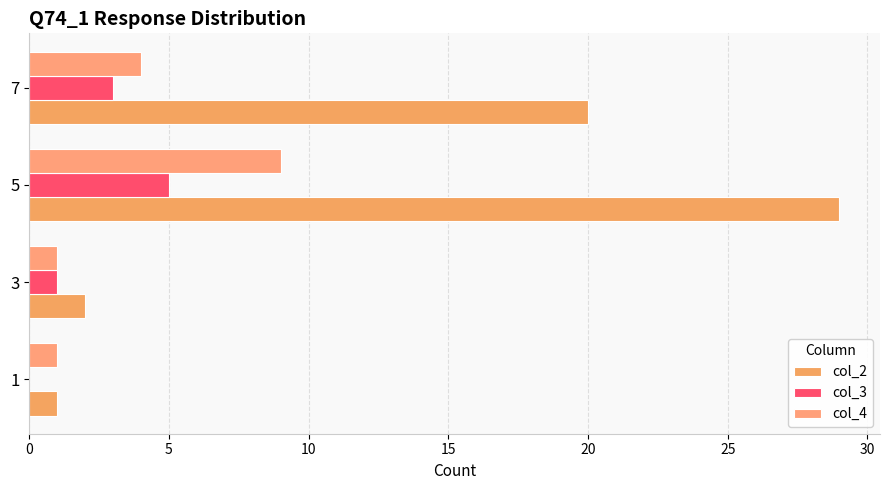

What is the average value of the col_2 series?

13